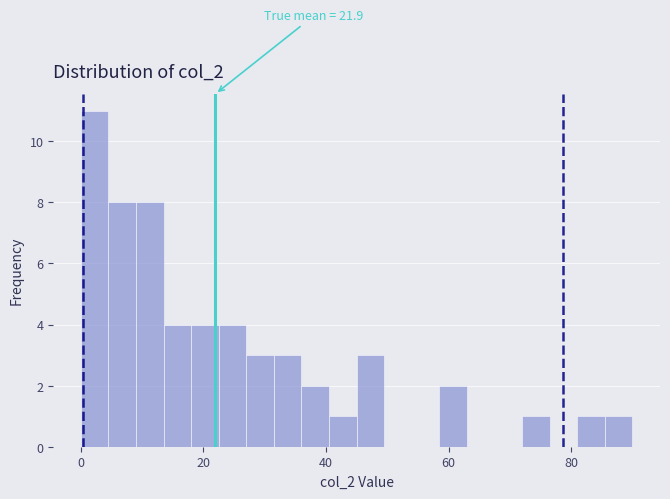

Around what value on the x-axis is the tallest bar? Give the approximate position of its centre, as read against the axis.

2